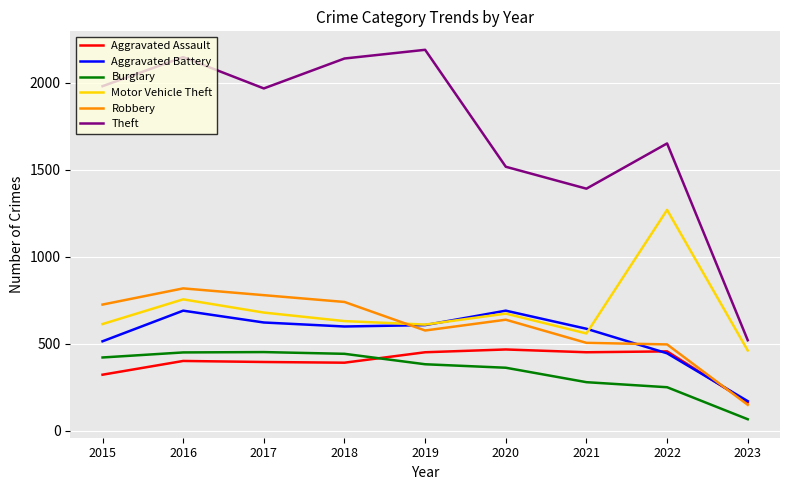

The Theft series shows 1652 at 2022. True or false?

True